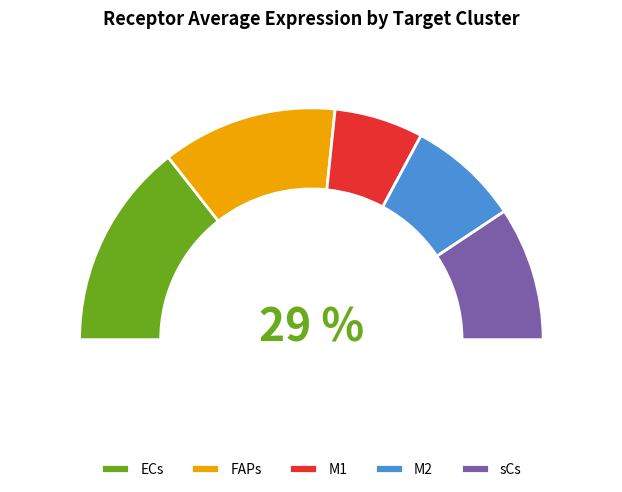

Between FAPs and ECs, which is larger?

ECs